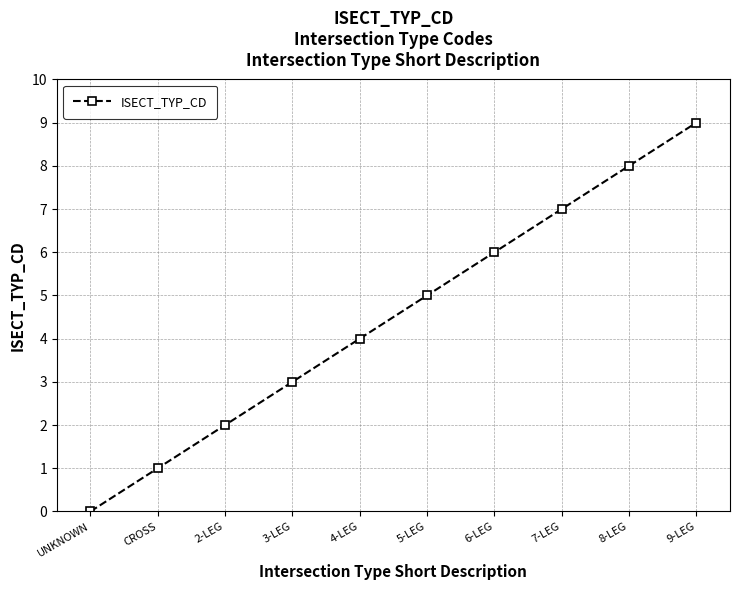

What is the difference between the maximum and minimum values?

9